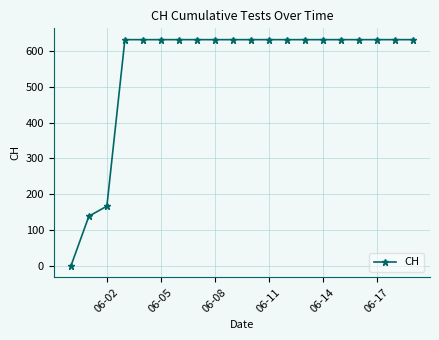

What is the value of the 20th point from the left?

631